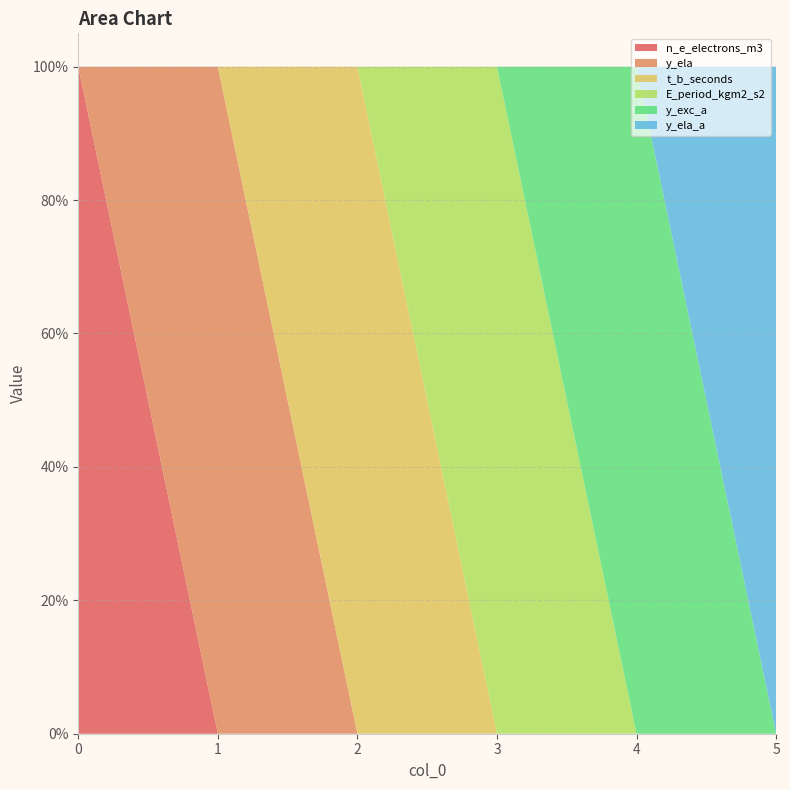

Reading left to right, what are all the values shown in this chart?

n_e_electrons_m3: 0=1	1=0	2=0	3=0	4=0	5=0
y_ela: 0=0	1=1	2=0	3=0	4=0	5=0
t_b_seconds: 0=0	1=0	2=1	3=0	4=0	5=0
E_period_kgm2_s2: 0=0	1=0	2=0	3=1	4=0	5=0
y_exc_a: 0=0	1=0	2=0	3=0	4=1	5=0
y_ela_a: 0=0	1=0	2=0	3=0	4=0	5=1